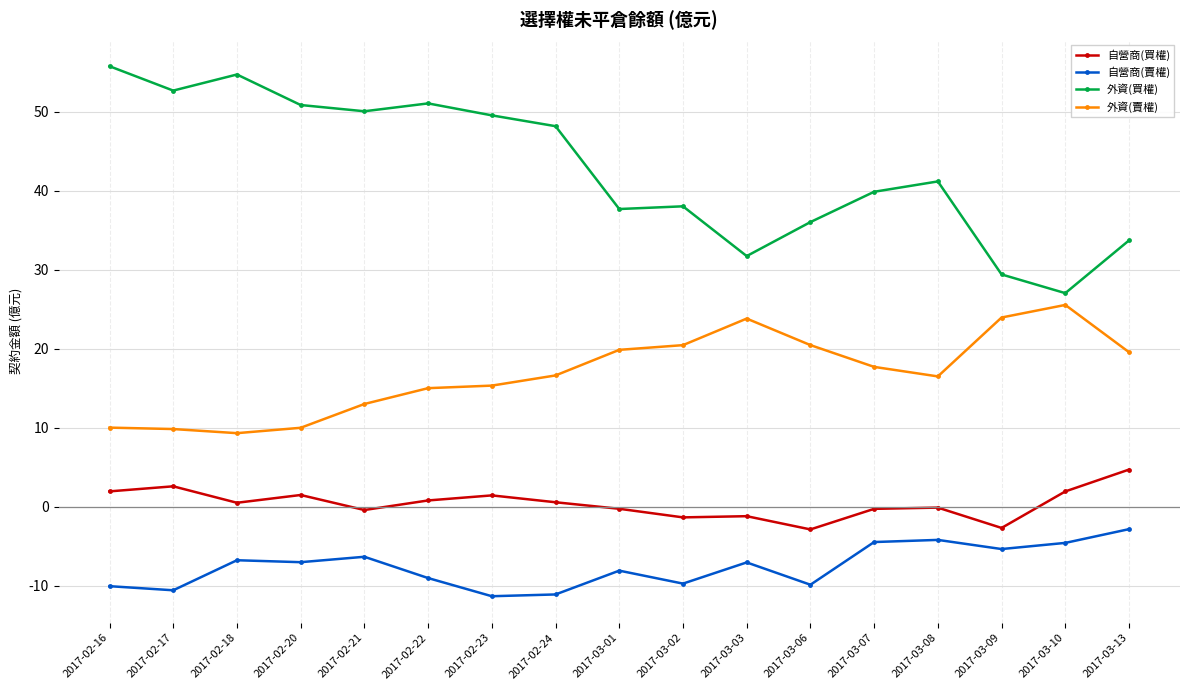

Count the number of data series in this chart.

4